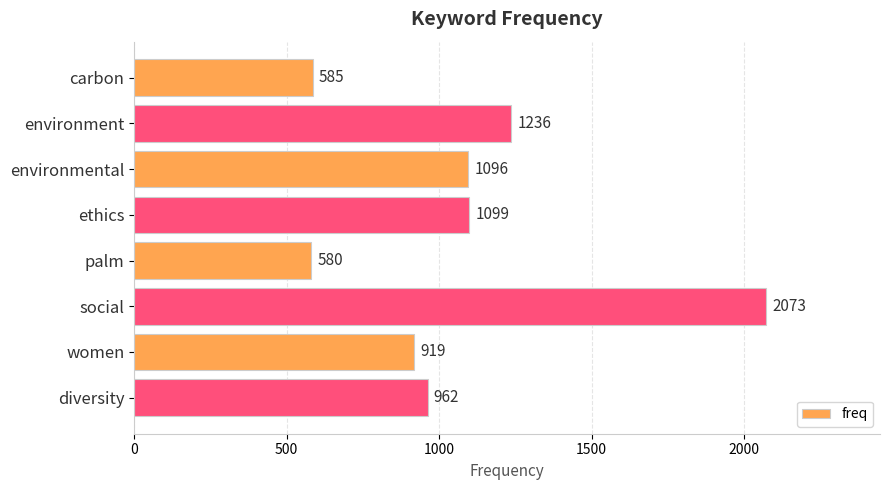

True or false: the data shows 248 at palm.

False